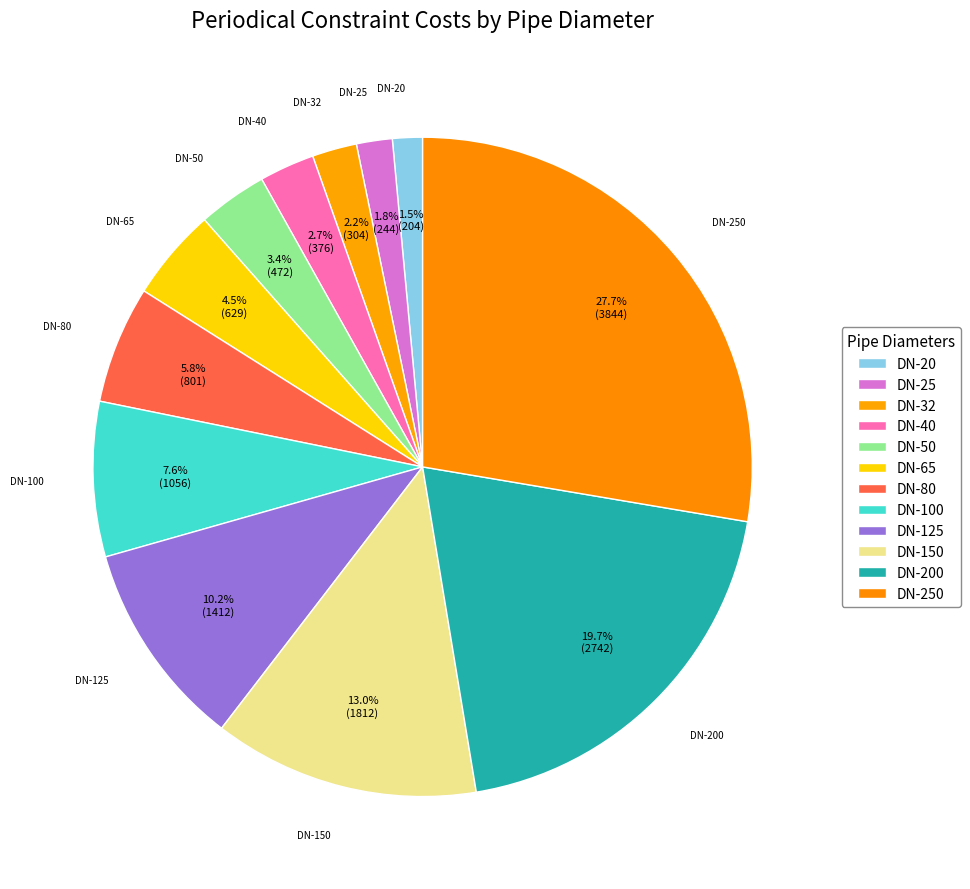

Between DN-80 and DN-40, which is larger?

DN-80